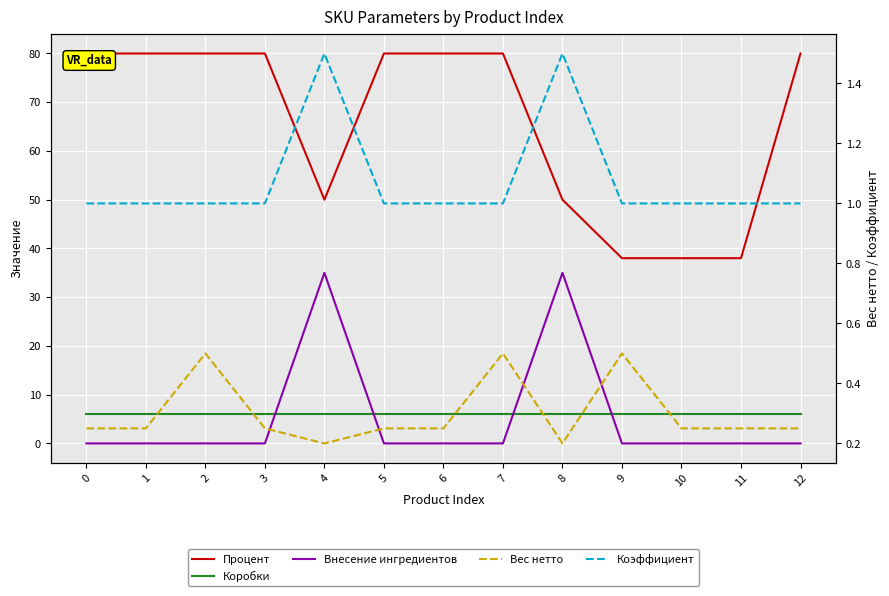

What is the spread (max minus min) of values at 3?

80.0